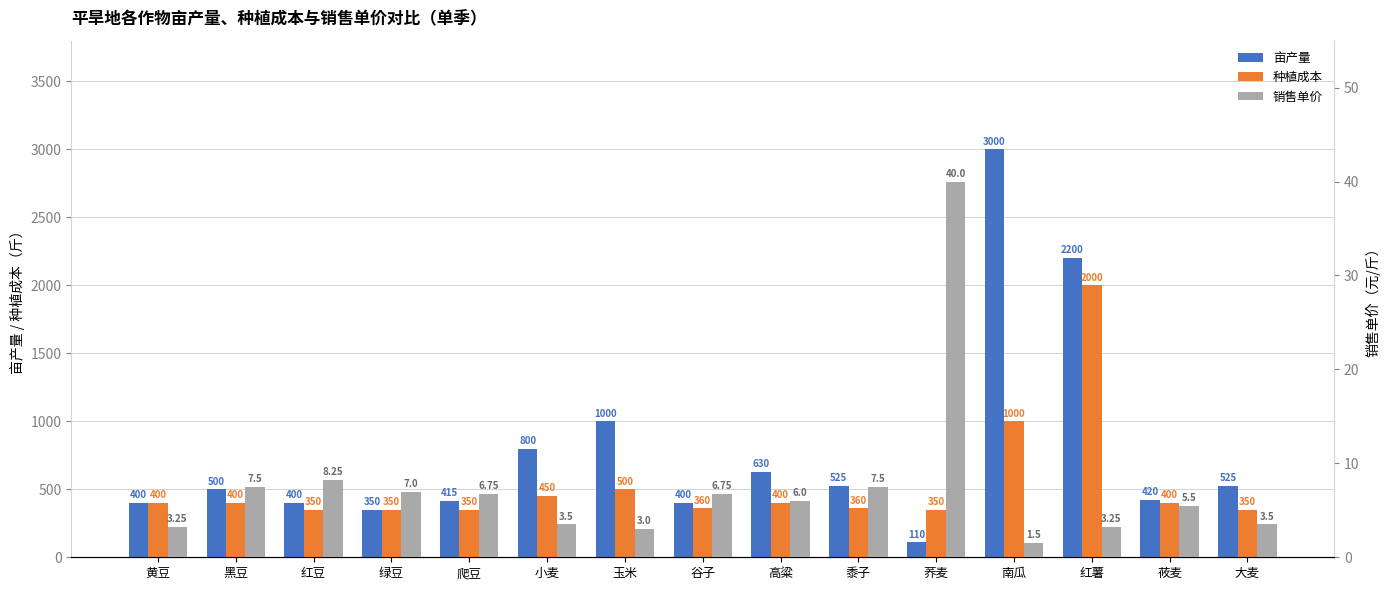

What is the label of the 15th bar from the right?

黄豆